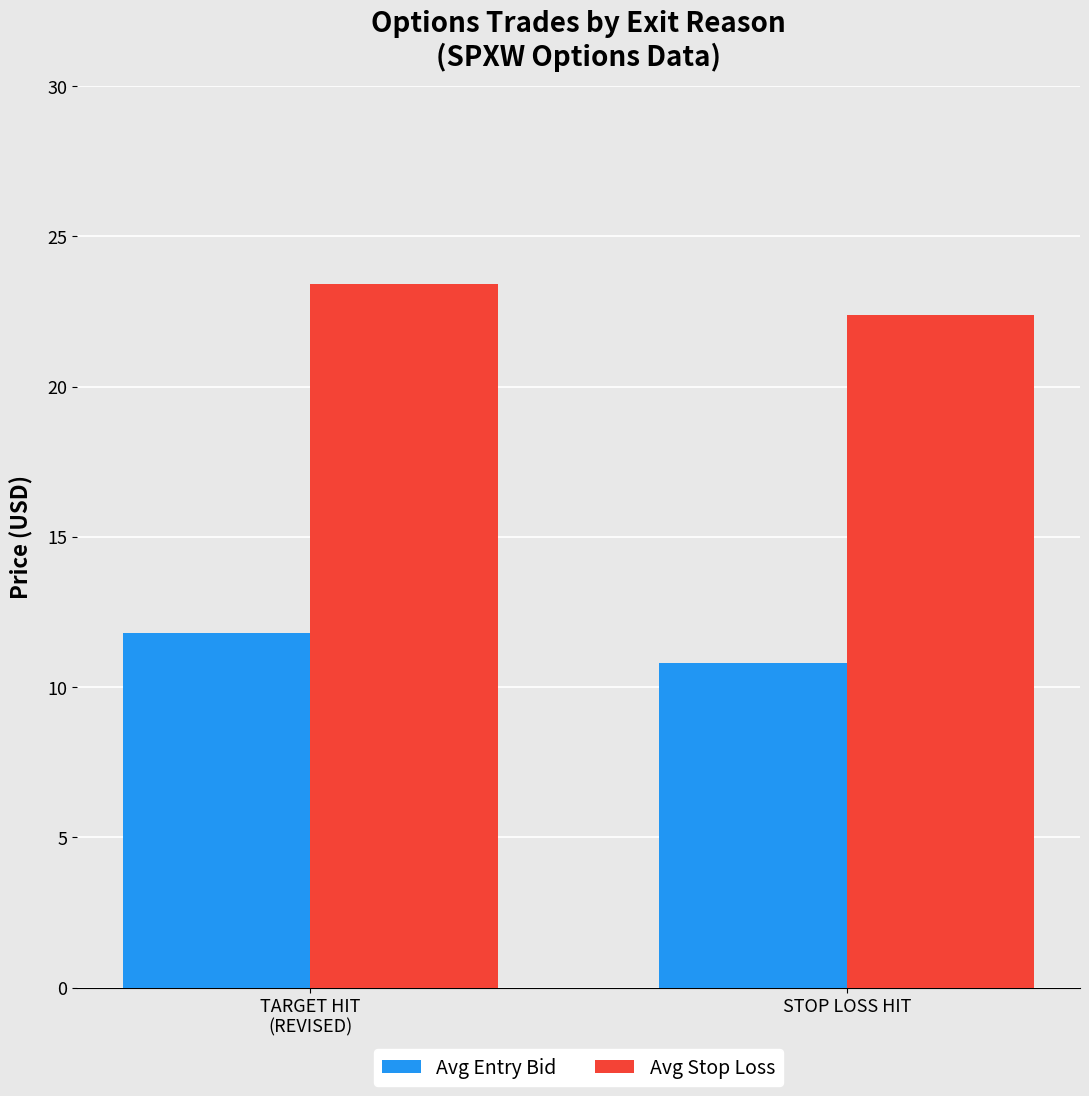

What is the value of the Avg Stop Loss bar at the 1st from the left?

23.4